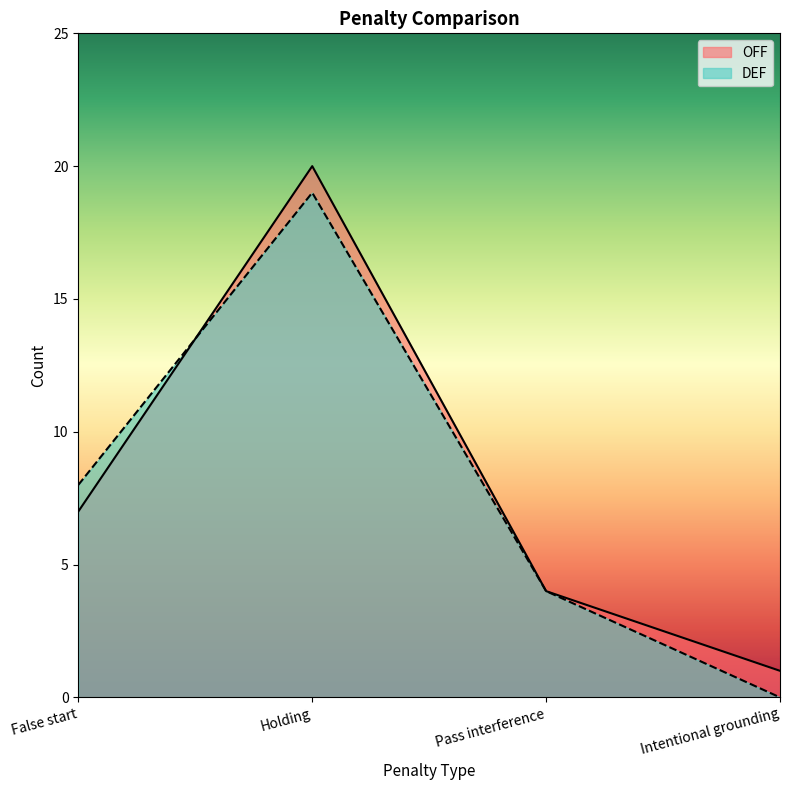

Count the DEF values in the range 4 to 19.

3